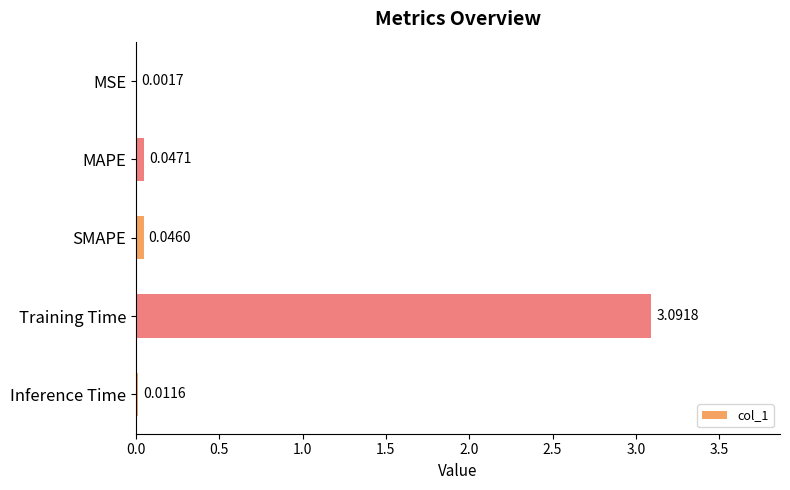

What is the sum of all values?

3.2